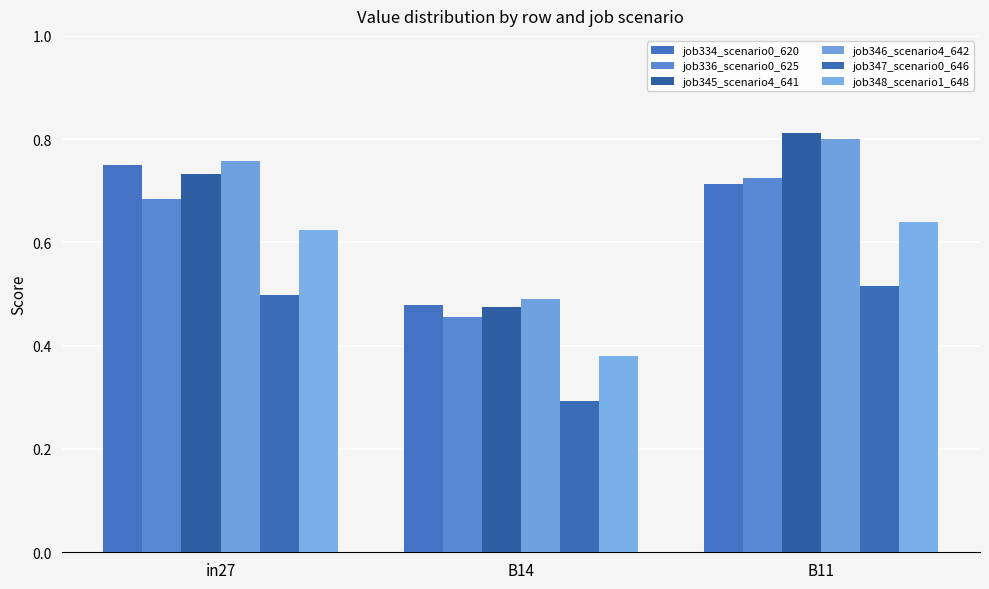

At which label does job336_scenario0_625 reach its minimum?

B14